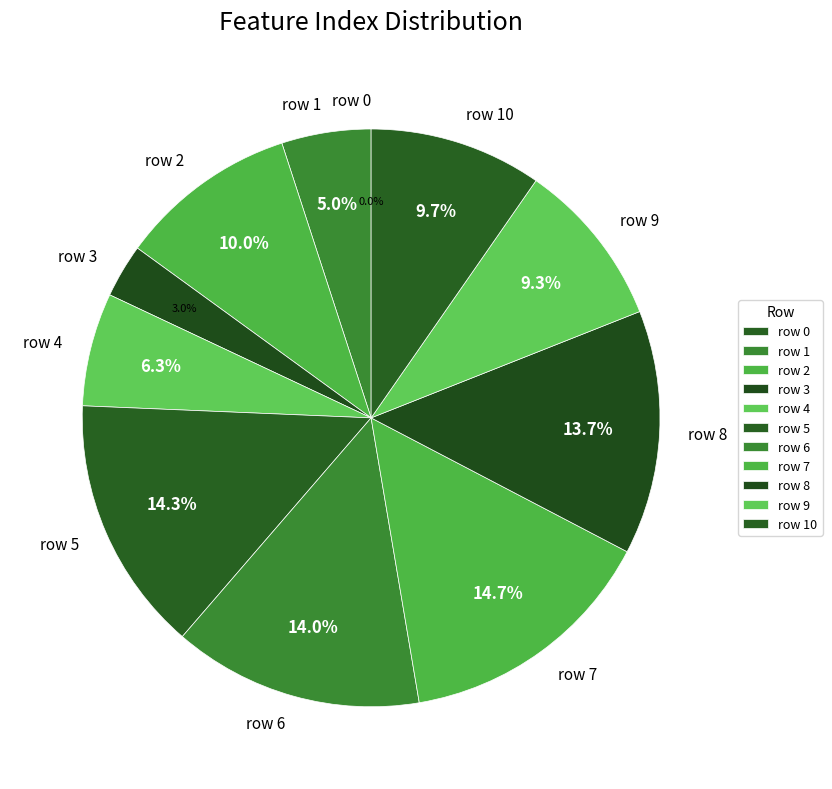

To the nearest percent, what is the combined percentage of row 1 and row 0?

5%